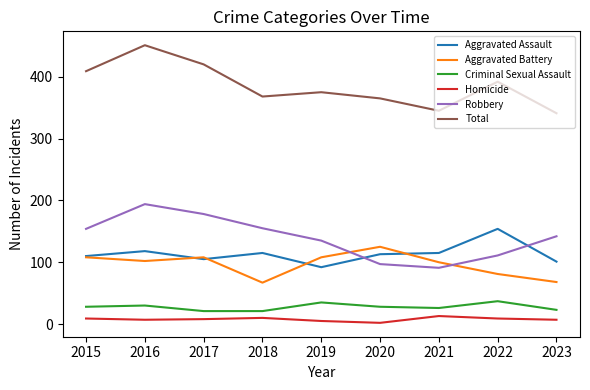

Is it true that Criminal Sexual Assault equals 9 at 2015?

False